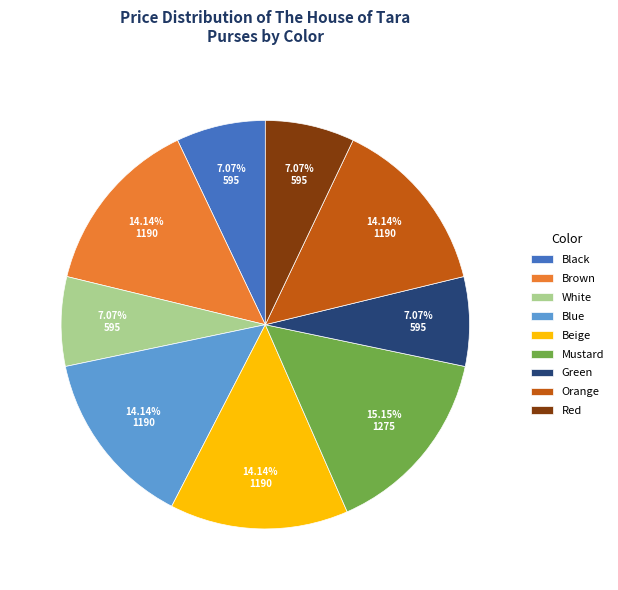

Which category has the biggest portion of the pie?

Mustard